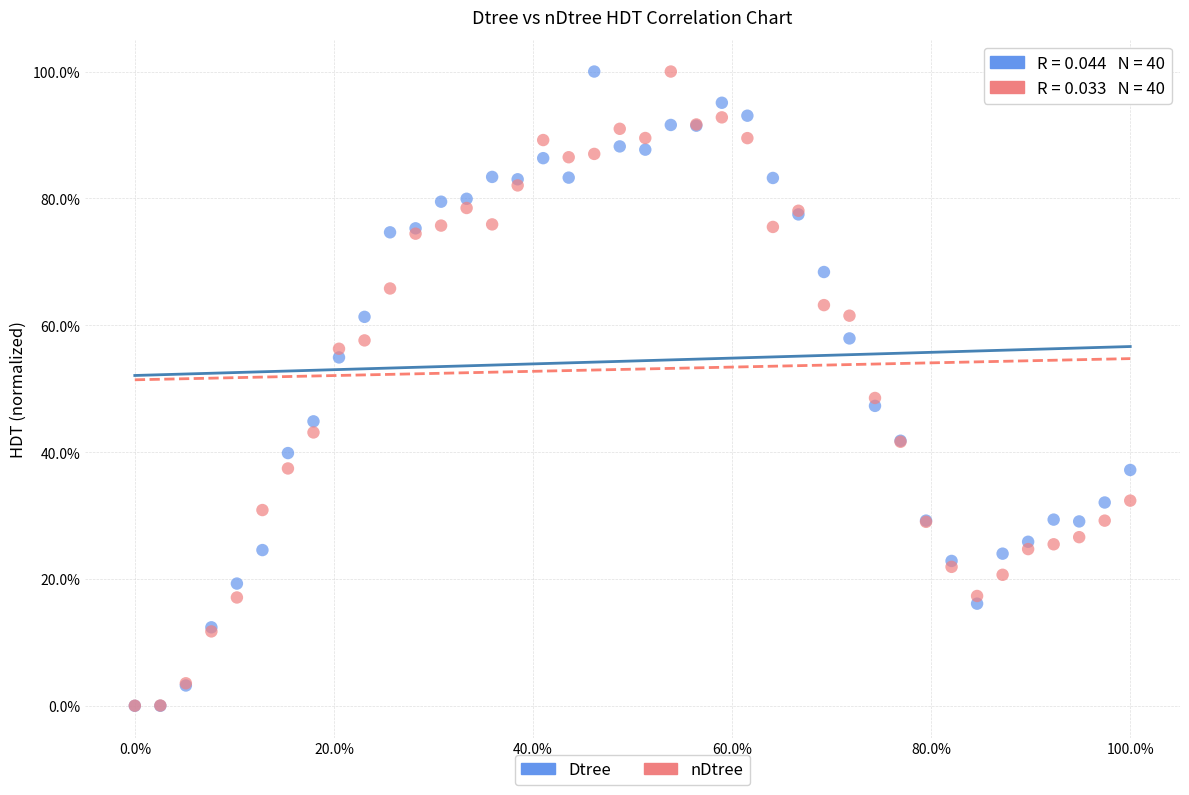

What are all the series names shown in the legend?

Dtree, nDtree